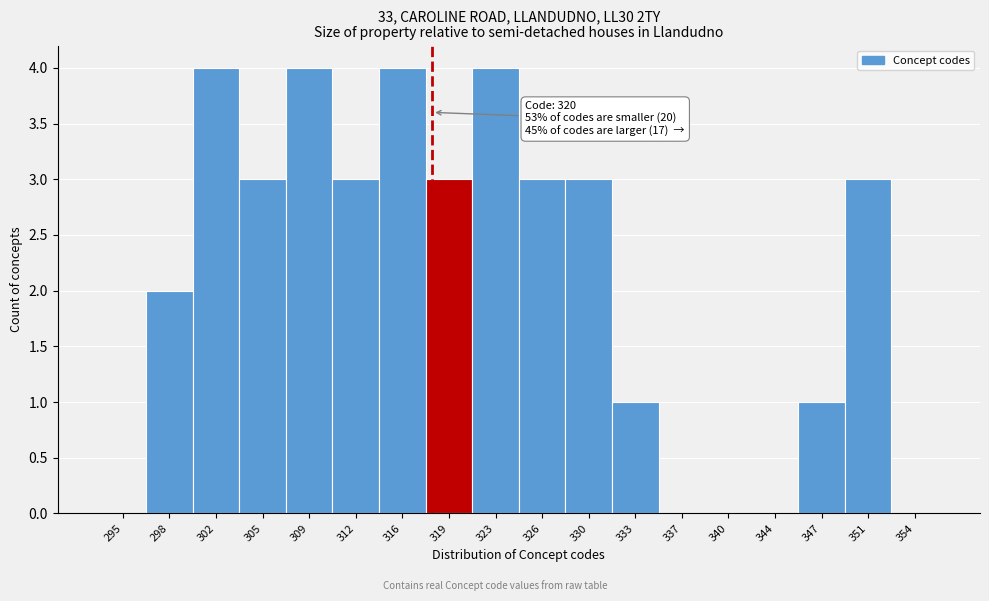

Reading left to right, list all the values displayed in this chart.

295=0	298=2	302=4	305=3	309=4	312=3	316=4	319=3	323=4	326=3	330=3	333=1	337=0	340=0	344=0	347=1	351=3	354=0